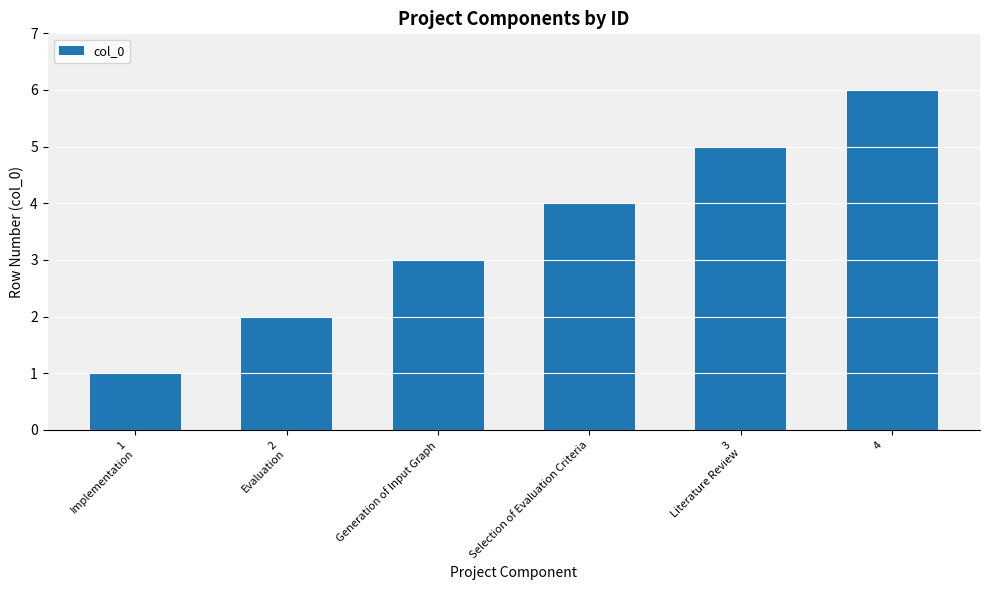

What is the difference between the maximum and minimum values?

5